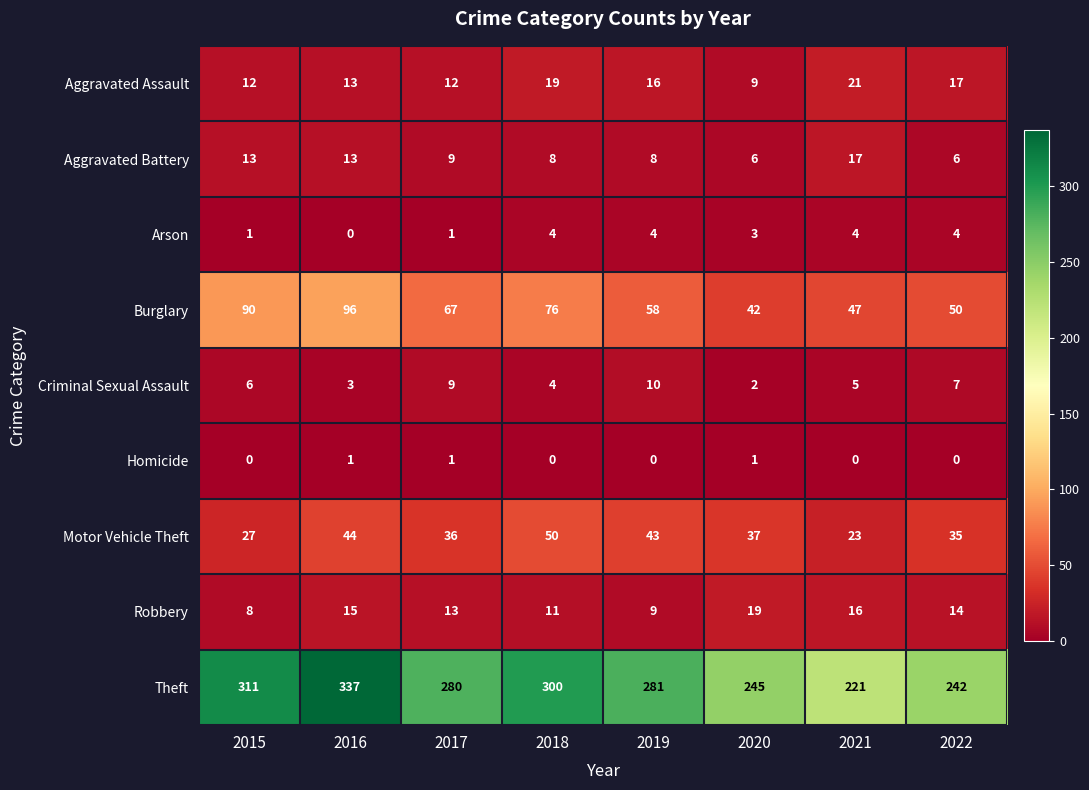

At 2020, list the series in order from smallest to largest.

Homicide, Criminal Sexual Assault, Arson, Aggravated Battery, Aggravated Assault, Robbery, Motor Vehicle Theft, Burglary, Theft